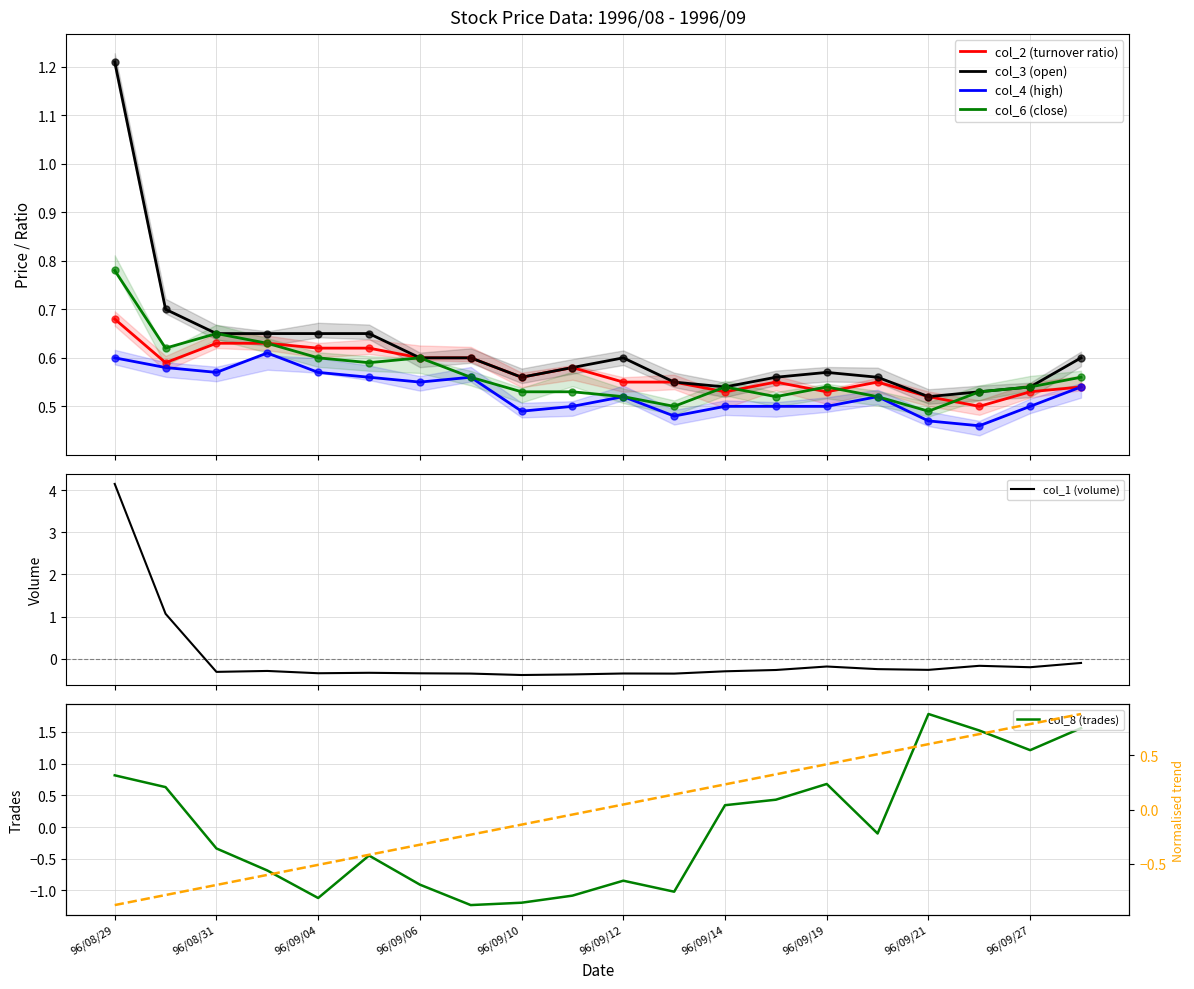

At which category is the sum across all series the highest?

96/08/29